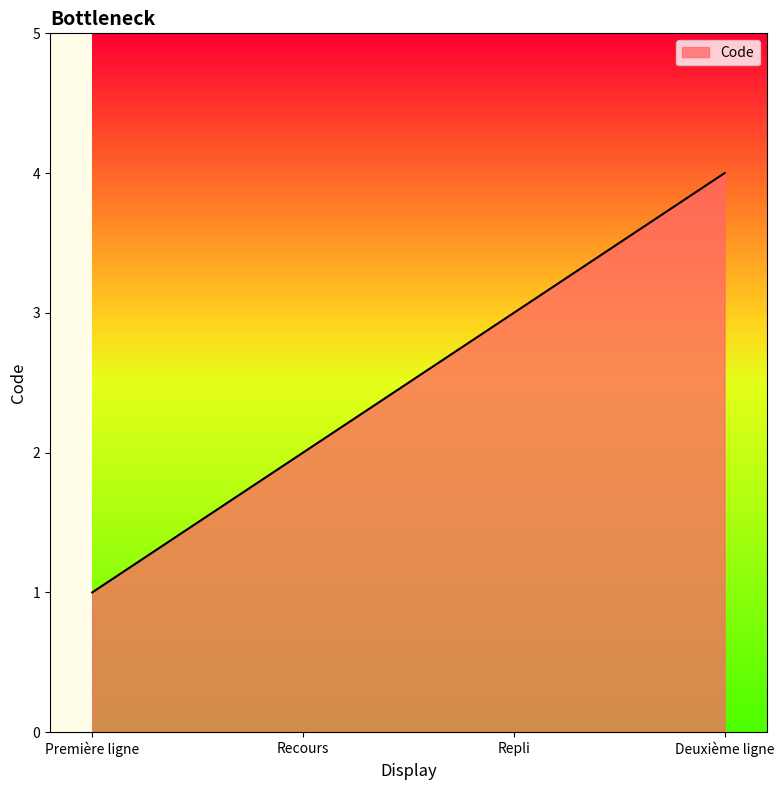

Between Repli and Première ligne, which is larger?

Repli